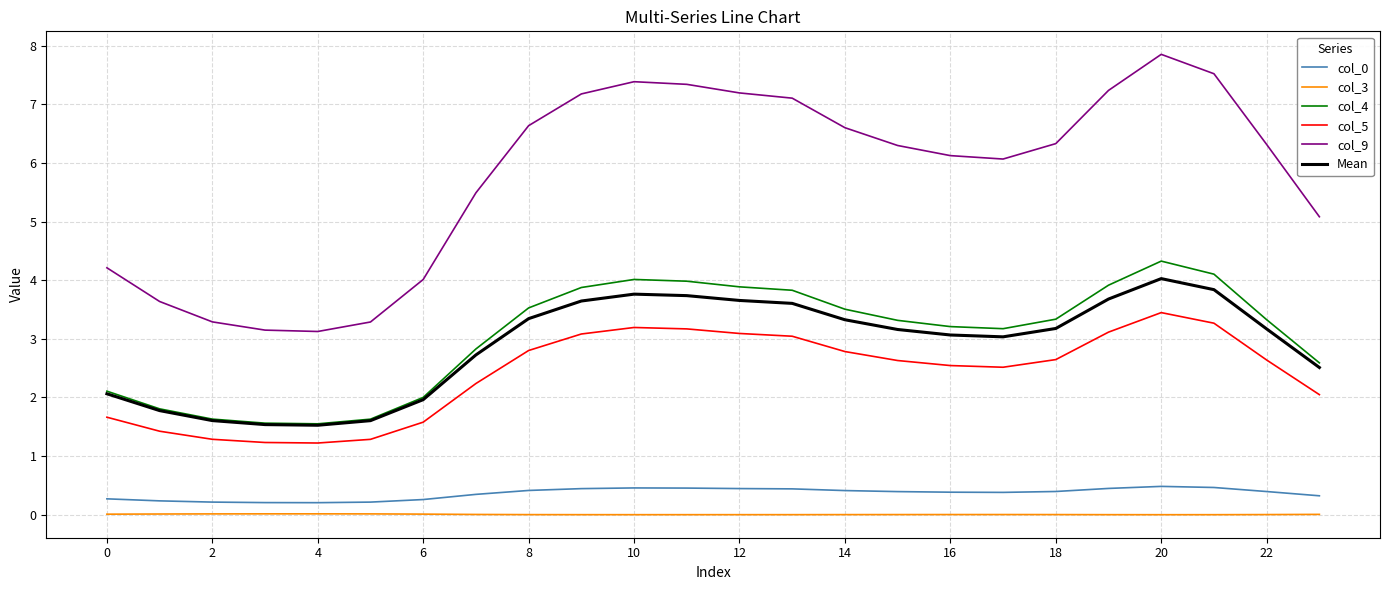

What is the highest value of the Mean series?

4.0